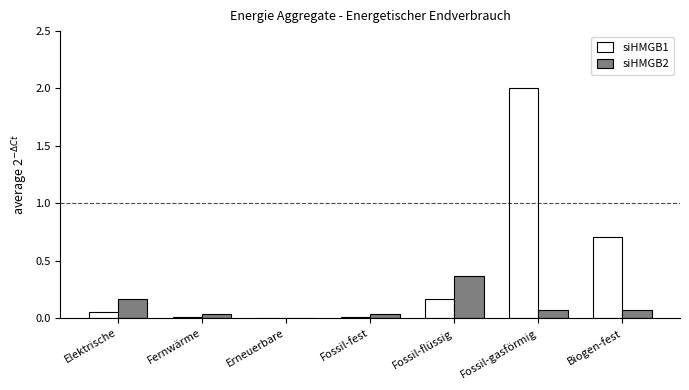

What are all the series names shown in the legend?

siHMGB1, siHMGB2